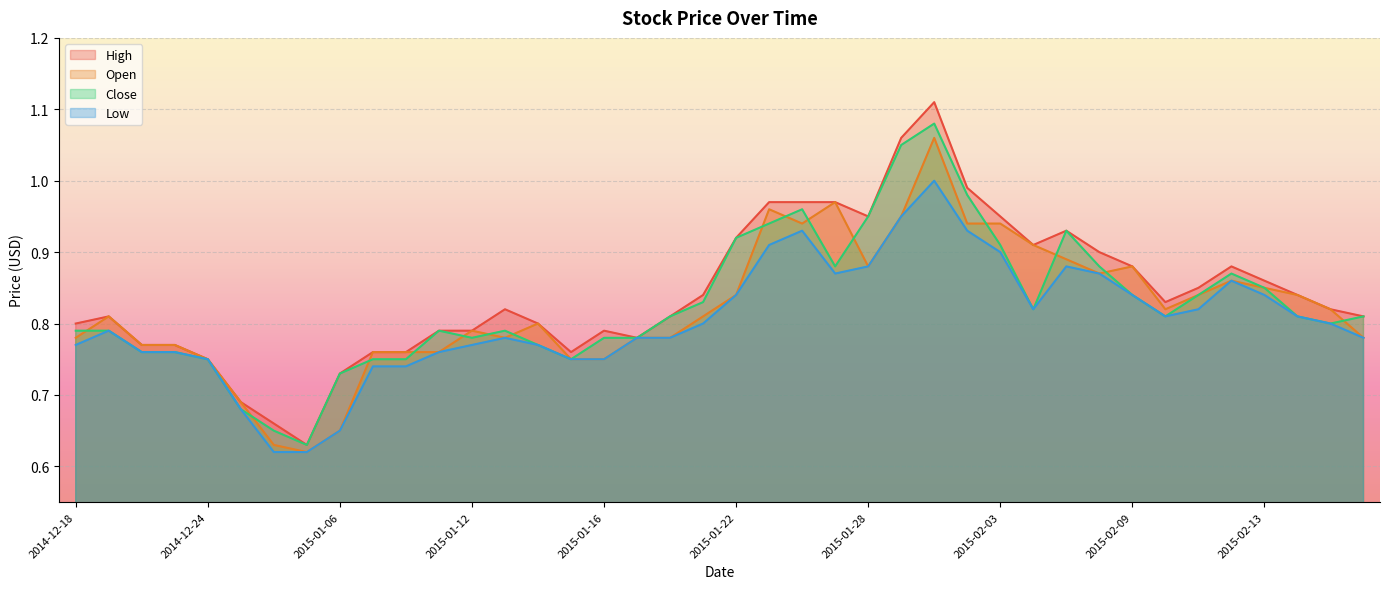

What is the label of the 33rd point from the left?

2015-02-09